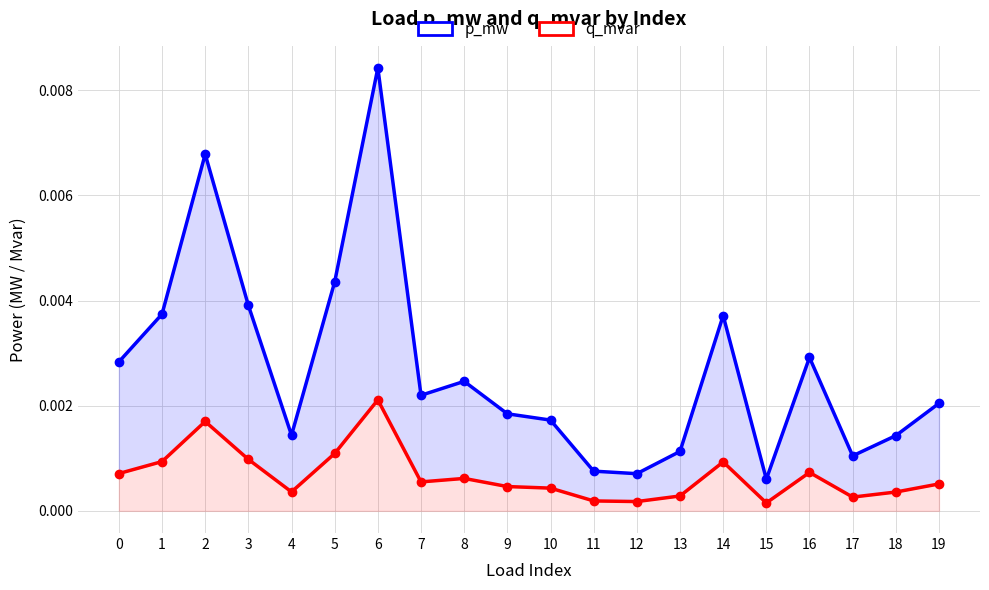

At which label does p_mw reach its minimum?

15